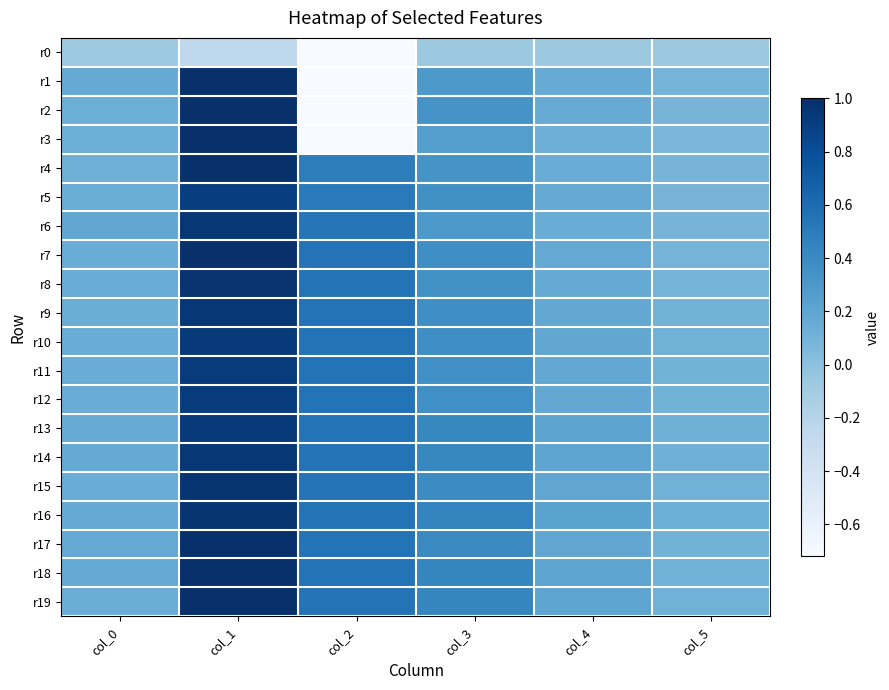

What is the total value across all series at col_2?

5.9